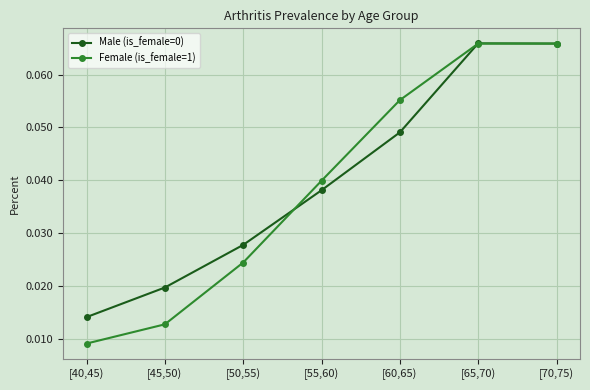

What is the label of the 4th point from the left?

[55,60)